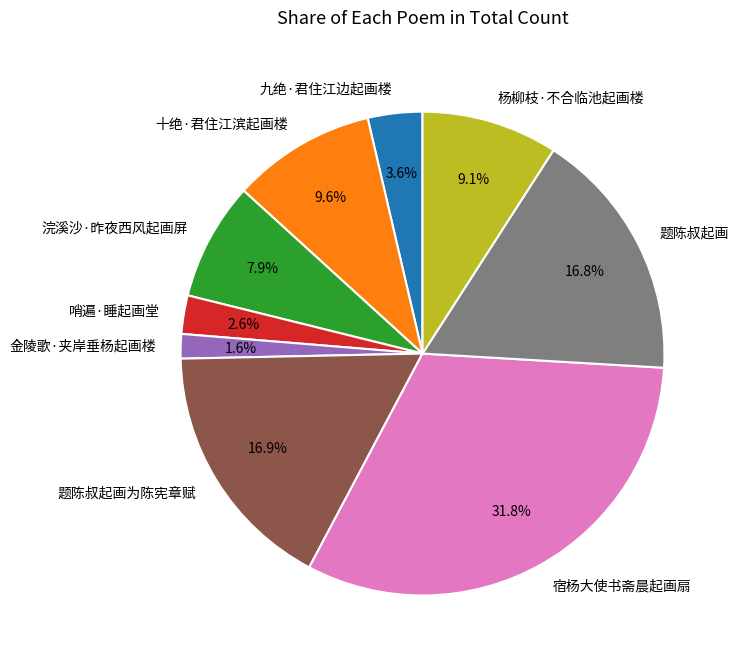

To the nearest percent, what portion does 十绝·君住江滨起画楼 represent?

10%